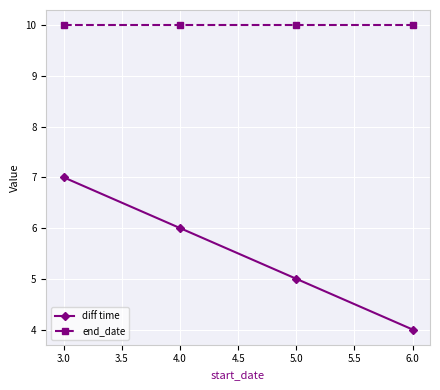

What are all the series names shown in the legend?

diff time, end_date